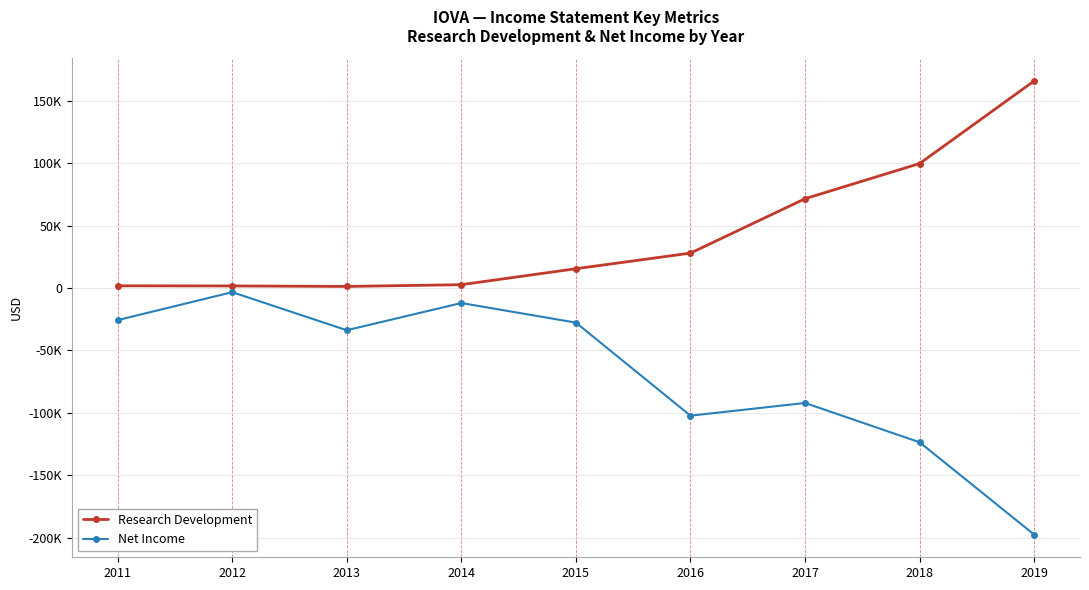

Does the chart have visible grid lines?

Yes